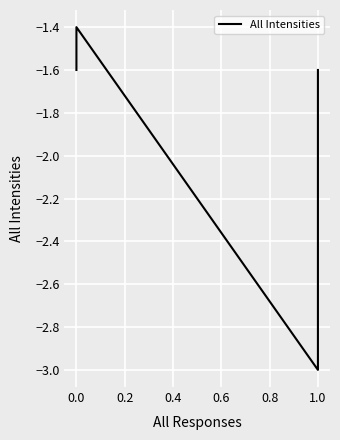

What is the label of the 9th point from the right?

1.0